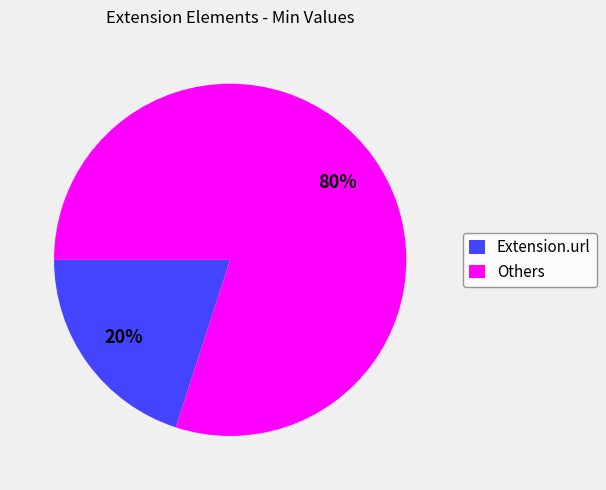

How many segments does this pie chart have?

2